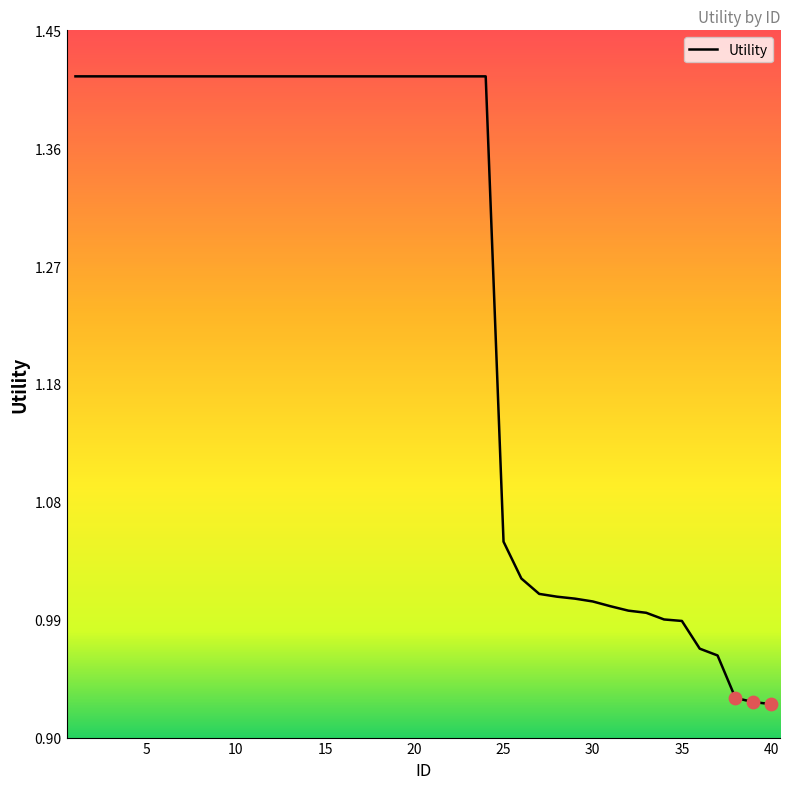

What is the difference between the maximum and minimum values?

0.5